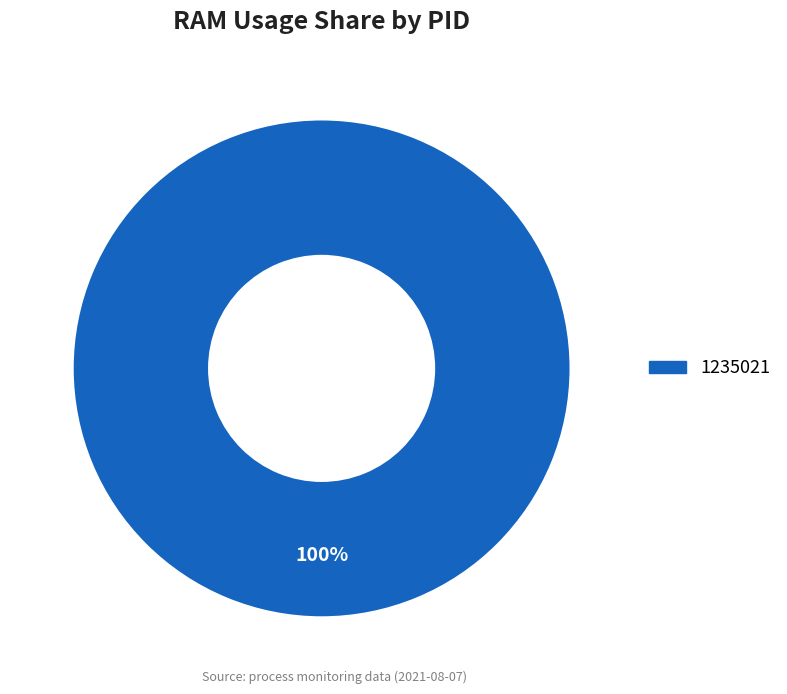

Is there any slice that represents more than half of the pie?

Yes